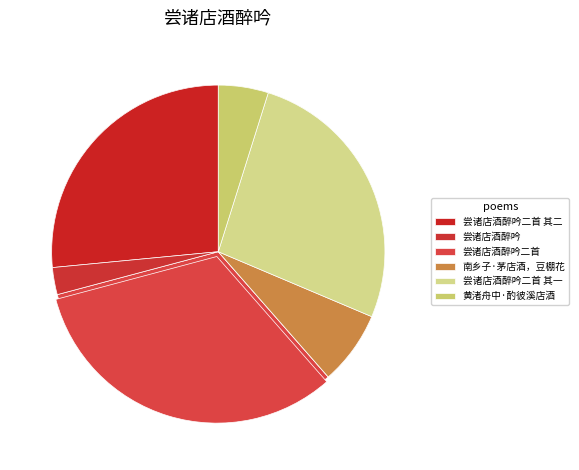

To the nearest percent, what percentage of the pie is 尝诸店酒醉吟二首?

32%